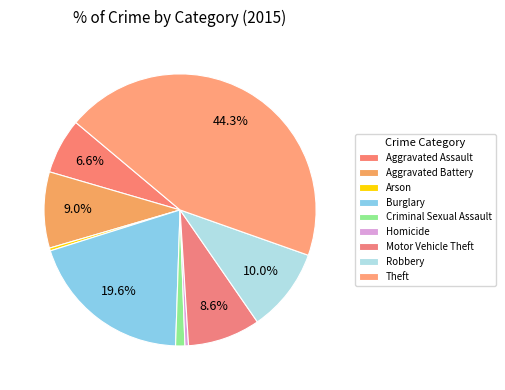

How many slices are in this pie chart?

9